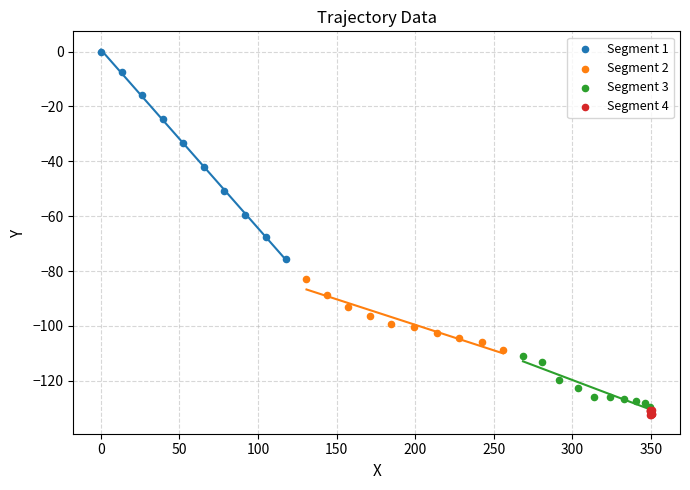

Which series has the largest Y range (max minus min)?

Segment 1